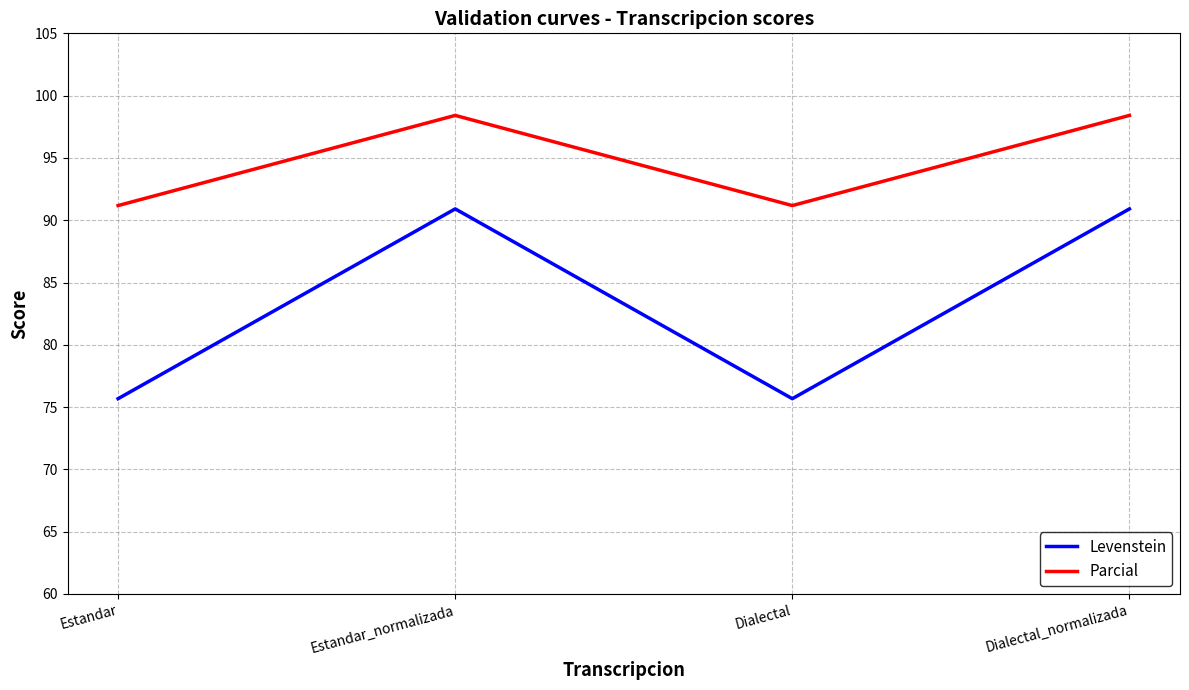

Rank the series by their average value, from lowest to highest.

Levenstein, Parcial